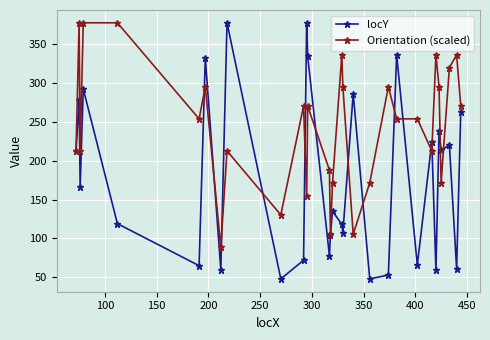

True or false: locY has more than 0 interior local peaks.

True